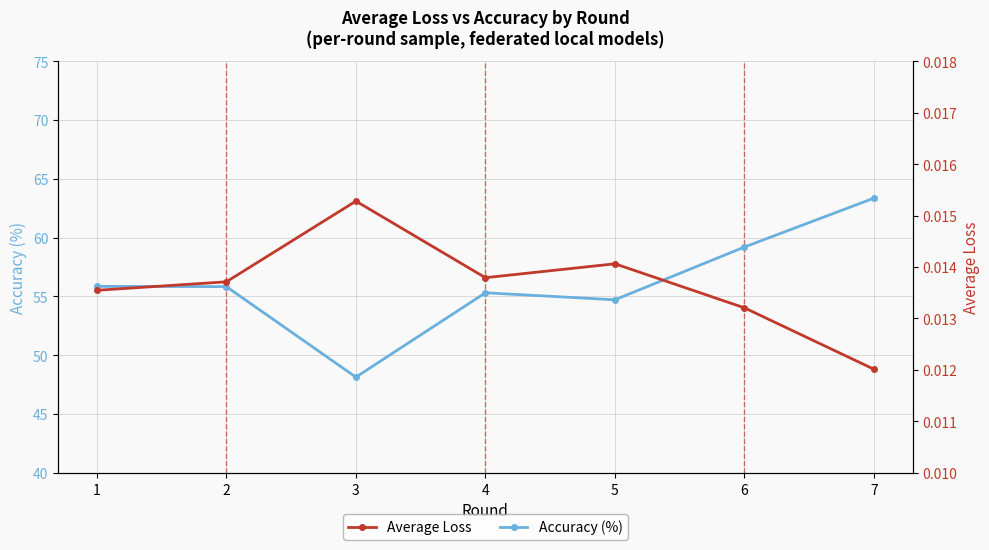

Reading left to right, list all the values displayed in this chart.

Accuracy (%): 55.9	55.8	48.1	55.3	54.7	59.2	63.4
Average Loss: 0.0	0.0	0.0	0.0	0.0	0.0	0.0